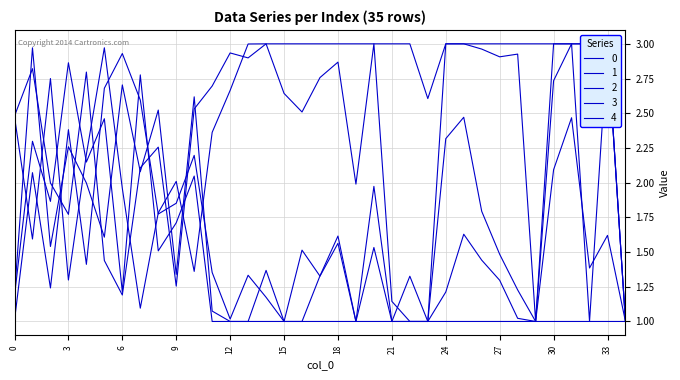

Which category has the lowest value across all series?

15